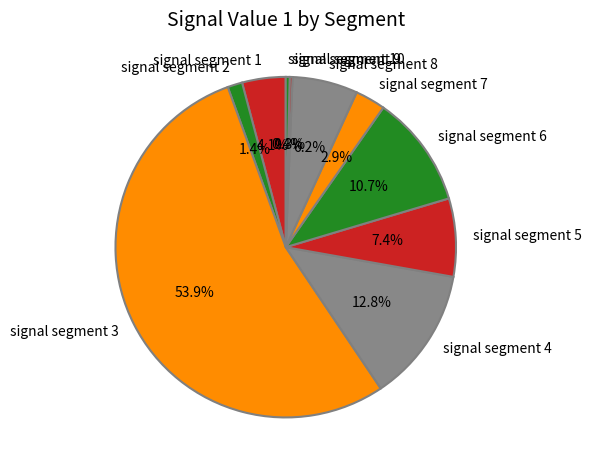

Do signal segment 6 and signal segment 4 together represent more than half of the pie?

No